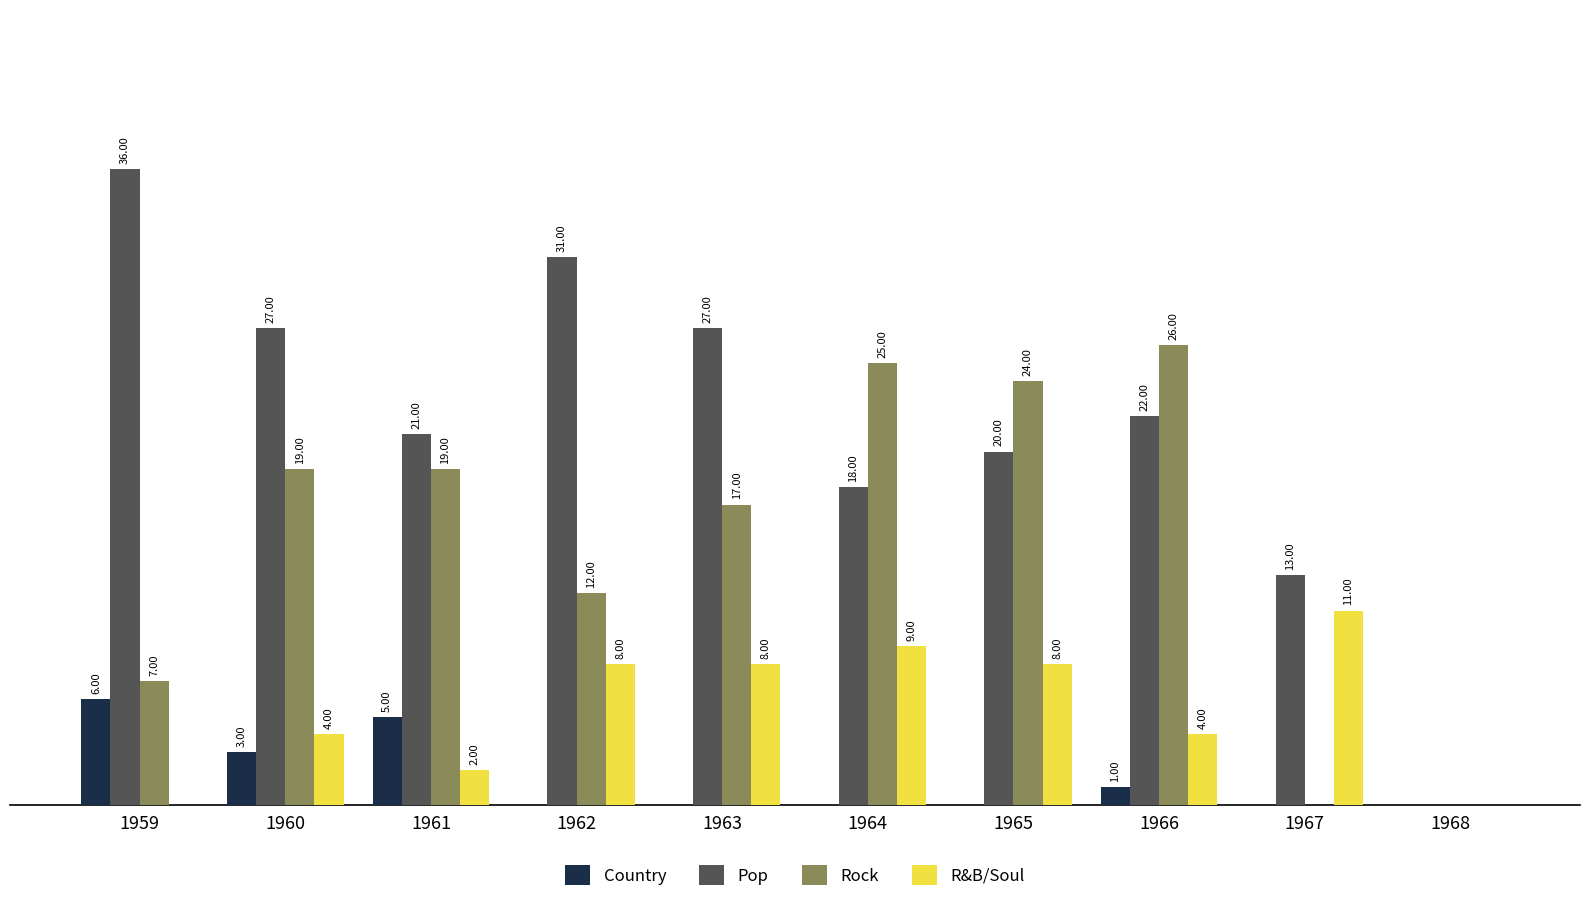

Which series has the largest total across all categories?

Pop